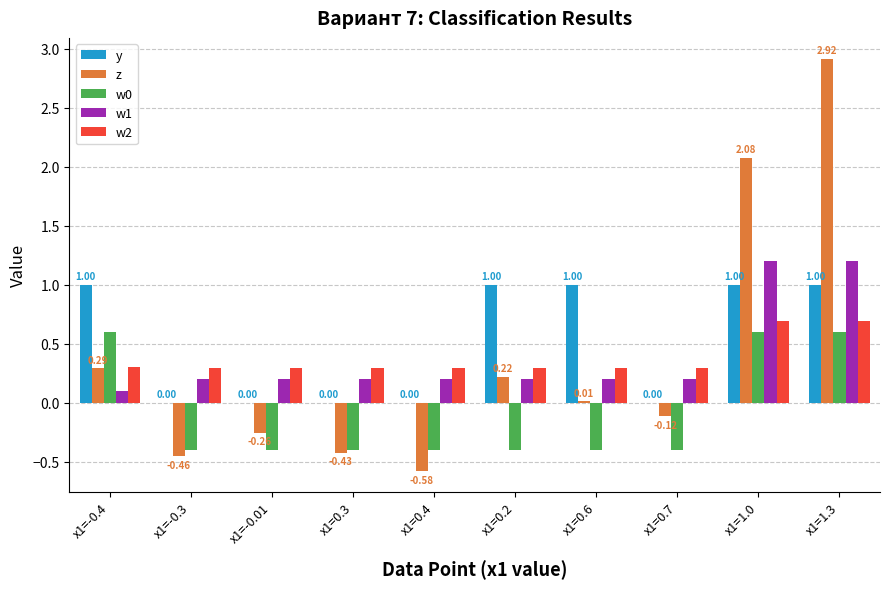

Is the value of y at x1=-0.3 greater than the value of w1 at x1=-0.4?

No